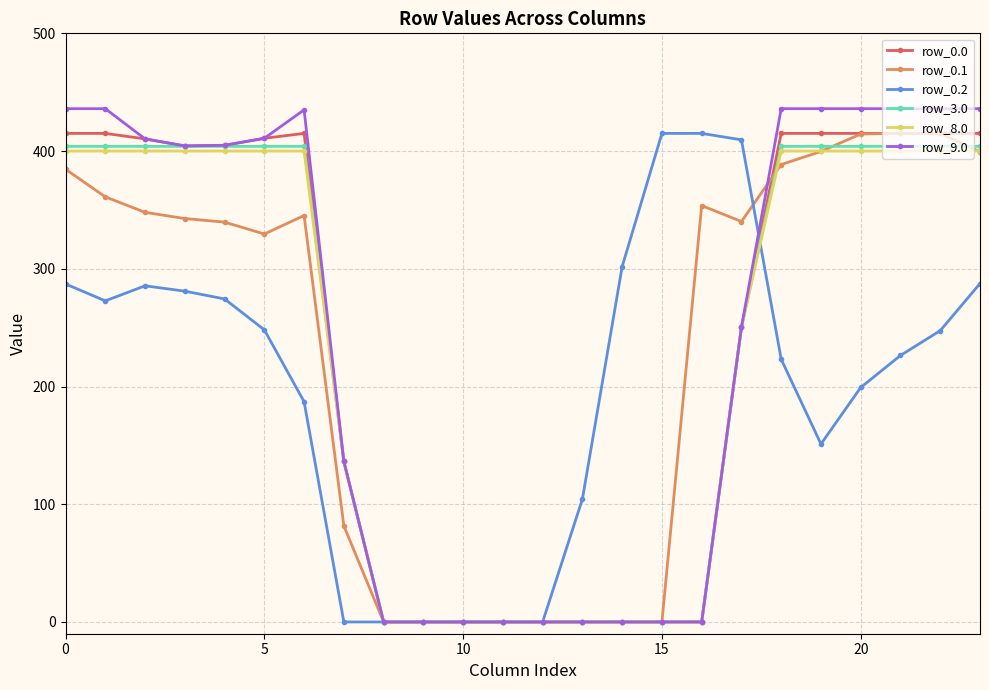

How many data points does each series have?

24